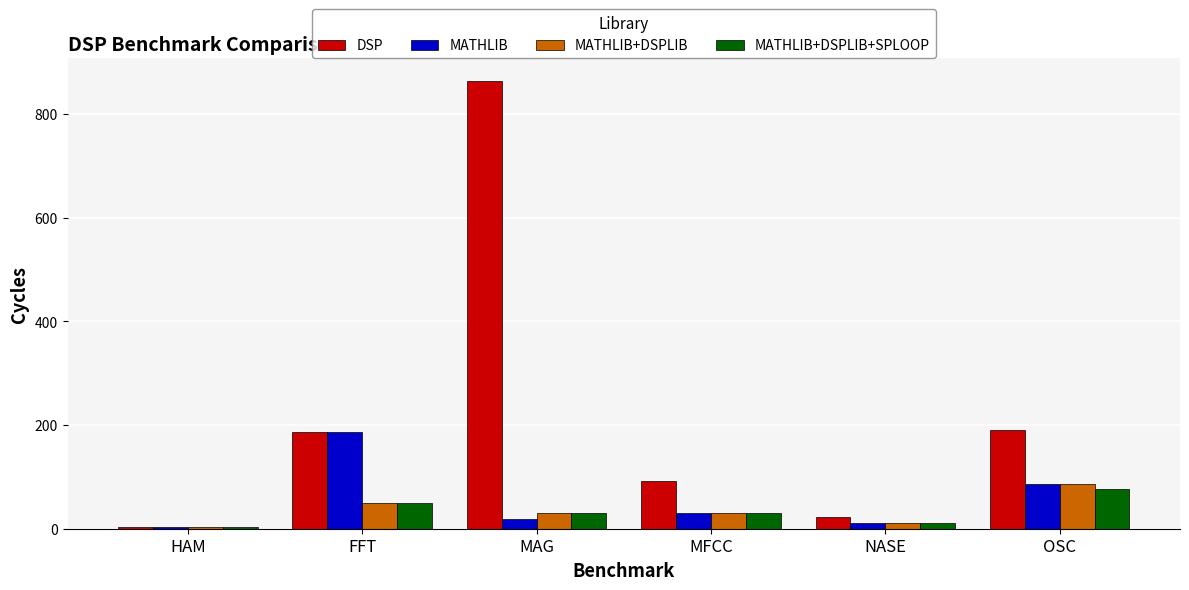

Between NASE and OSC, which series saw the biggest shift?

DSP